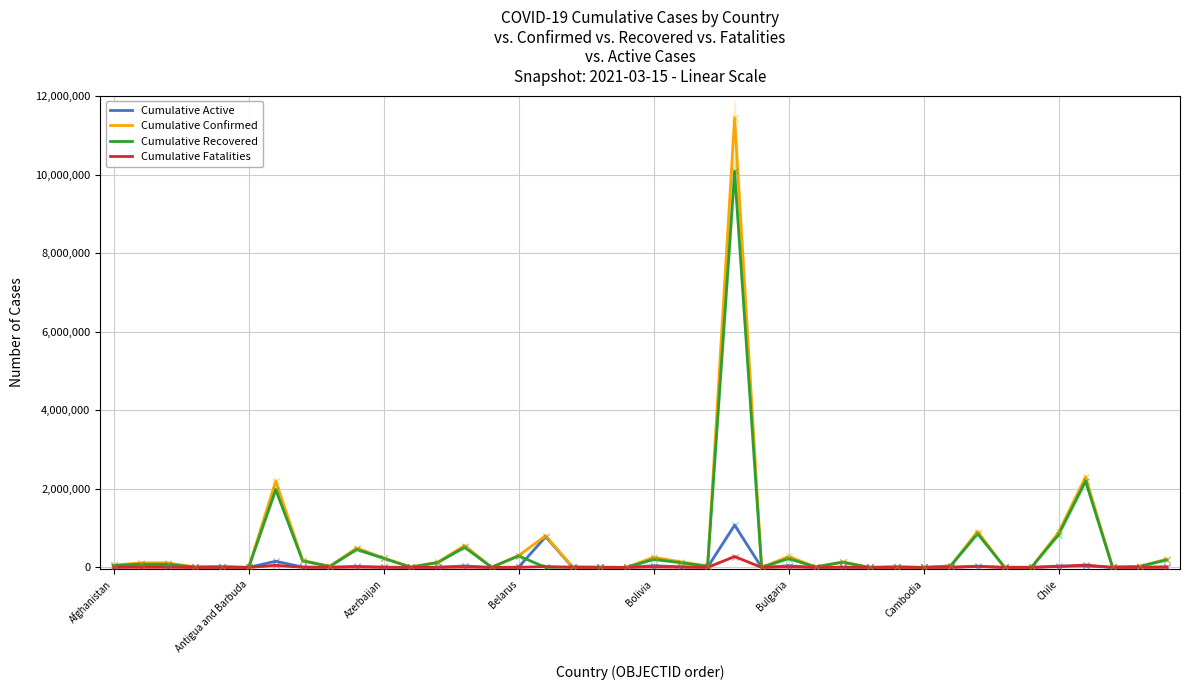

Which series reaches the maximum Y coordinate?

Cumulative Confirmed